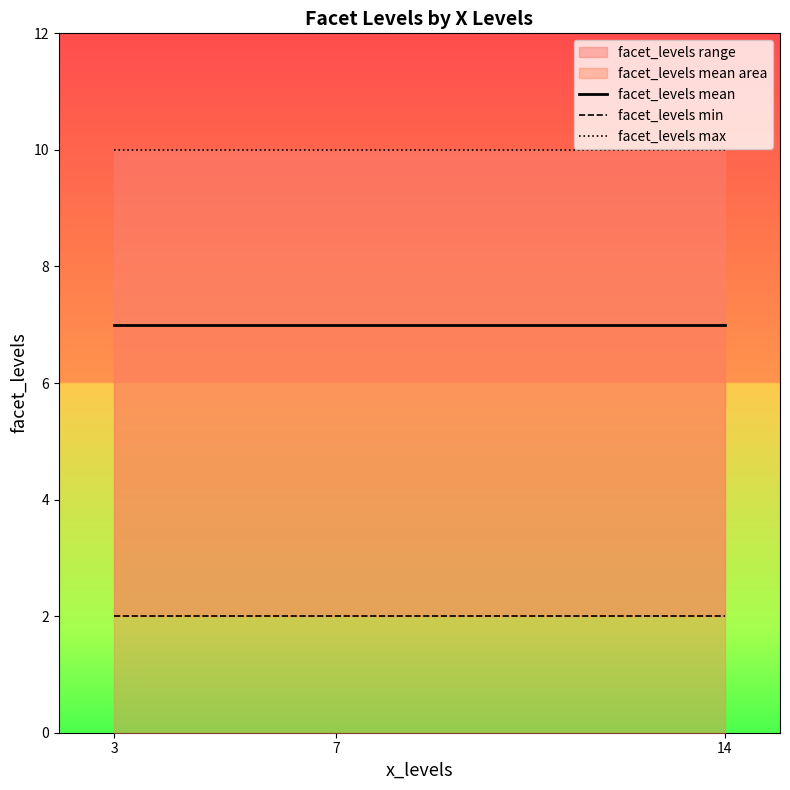

Is it true that facet_levels max equals 10 at 3?

True